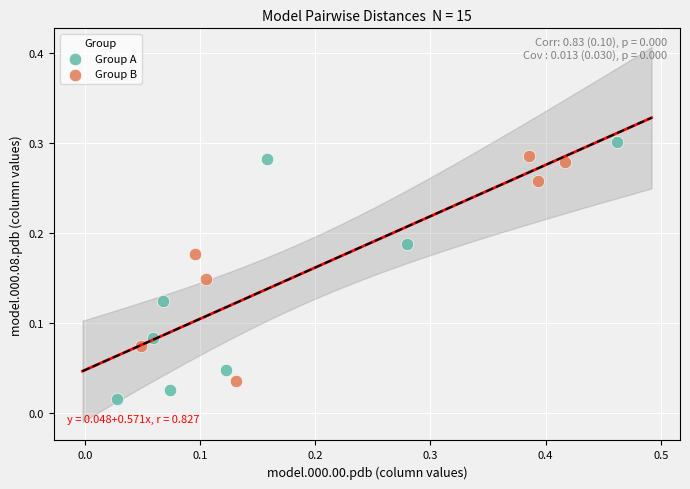

Which series contains the lowest Y value?

Group A